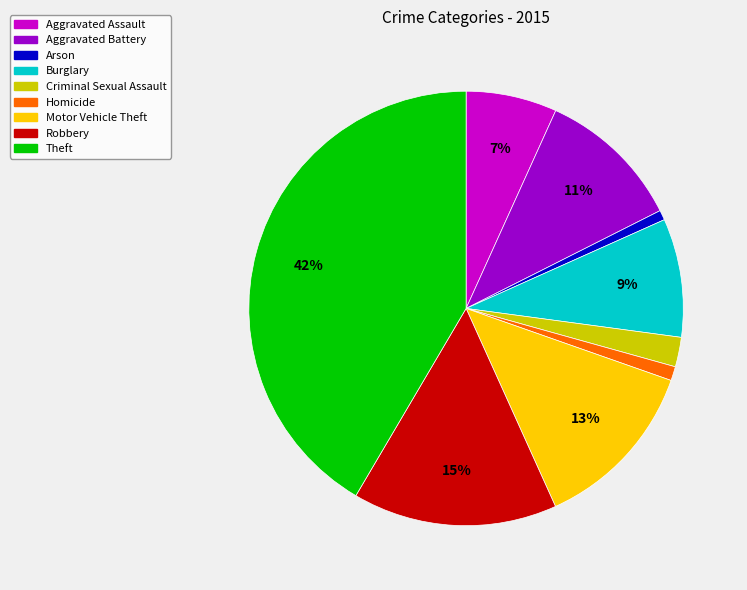

To the nearest percent, what is the difference between the largest and smallest slice percentages?

41%